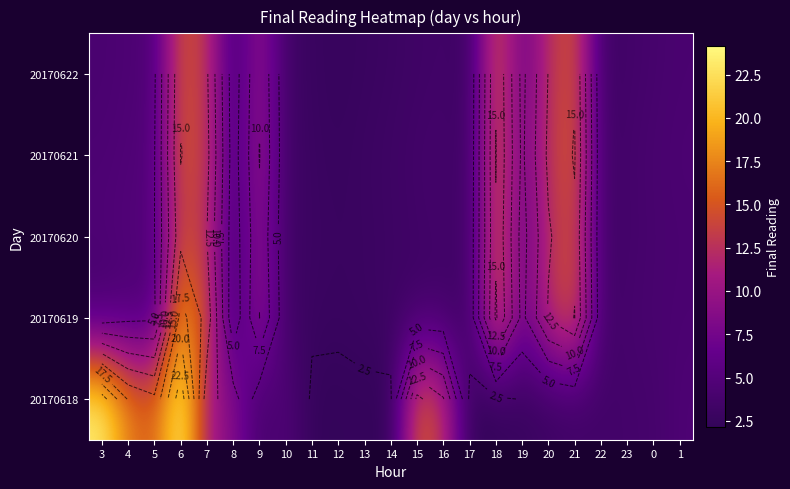

What is the spread (max minus min) of values at 11?

0.7